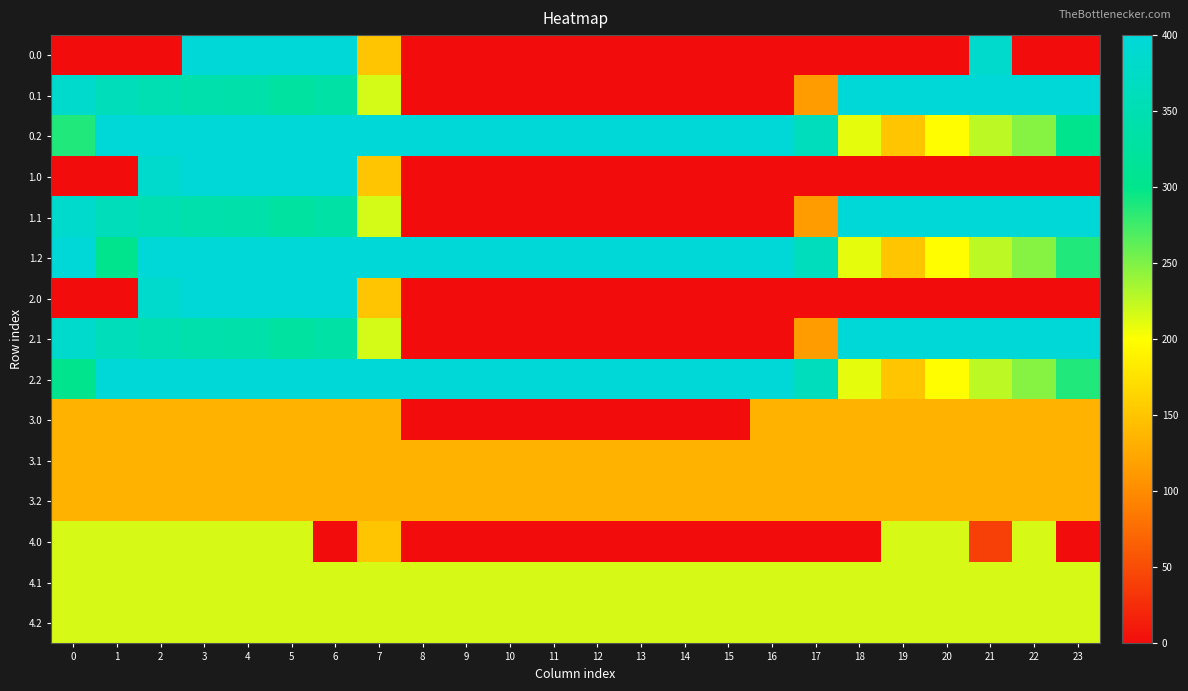

What is the greatest value displayed?

400.0